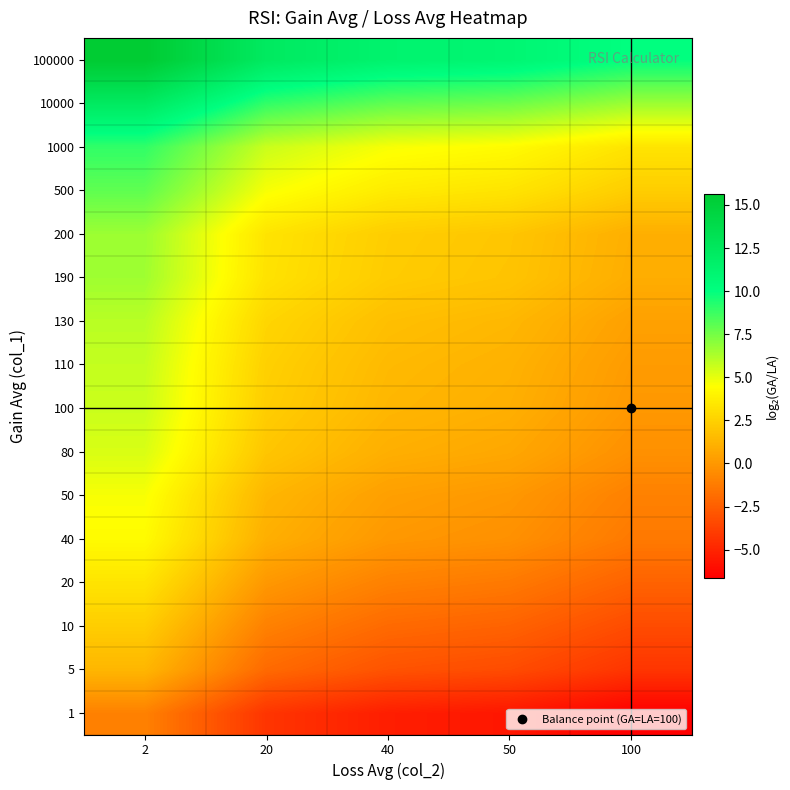

What is the smallest value displayed?

-6.6